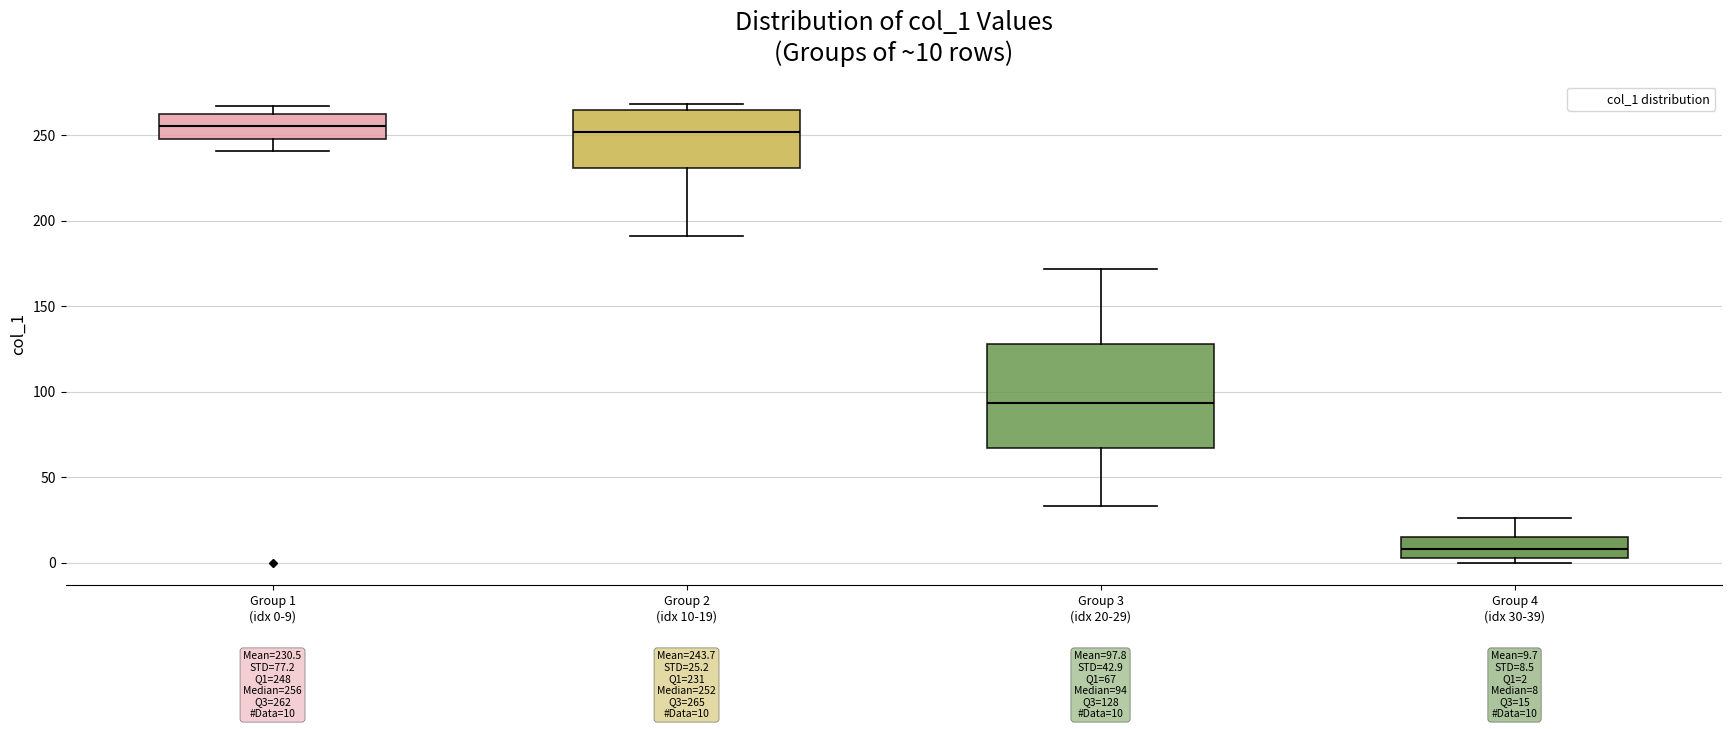

Which box's median line is the lowest?

Group 4 (idx 30-39)